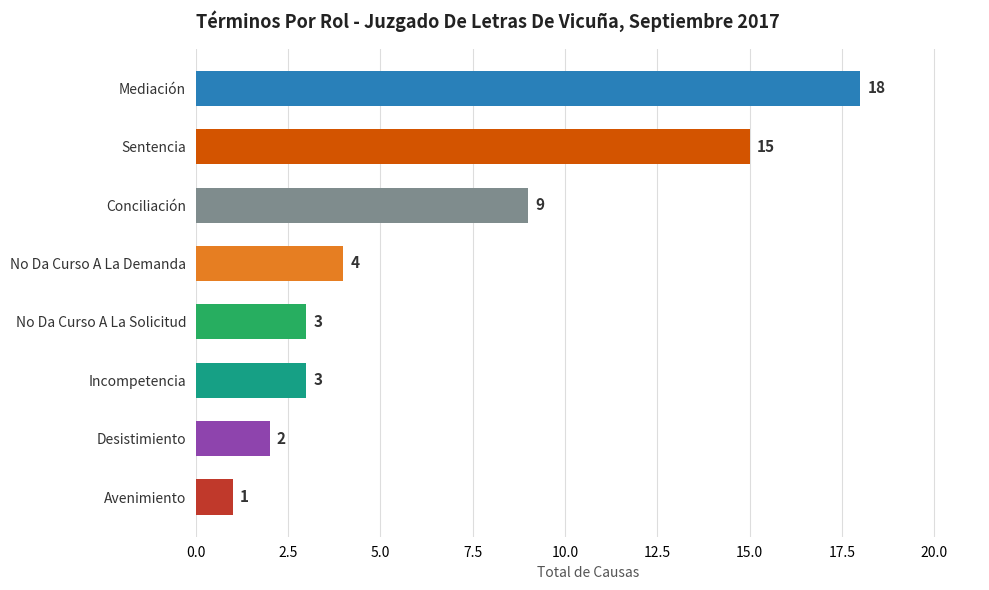

How many distinct data groups are displayed?

1